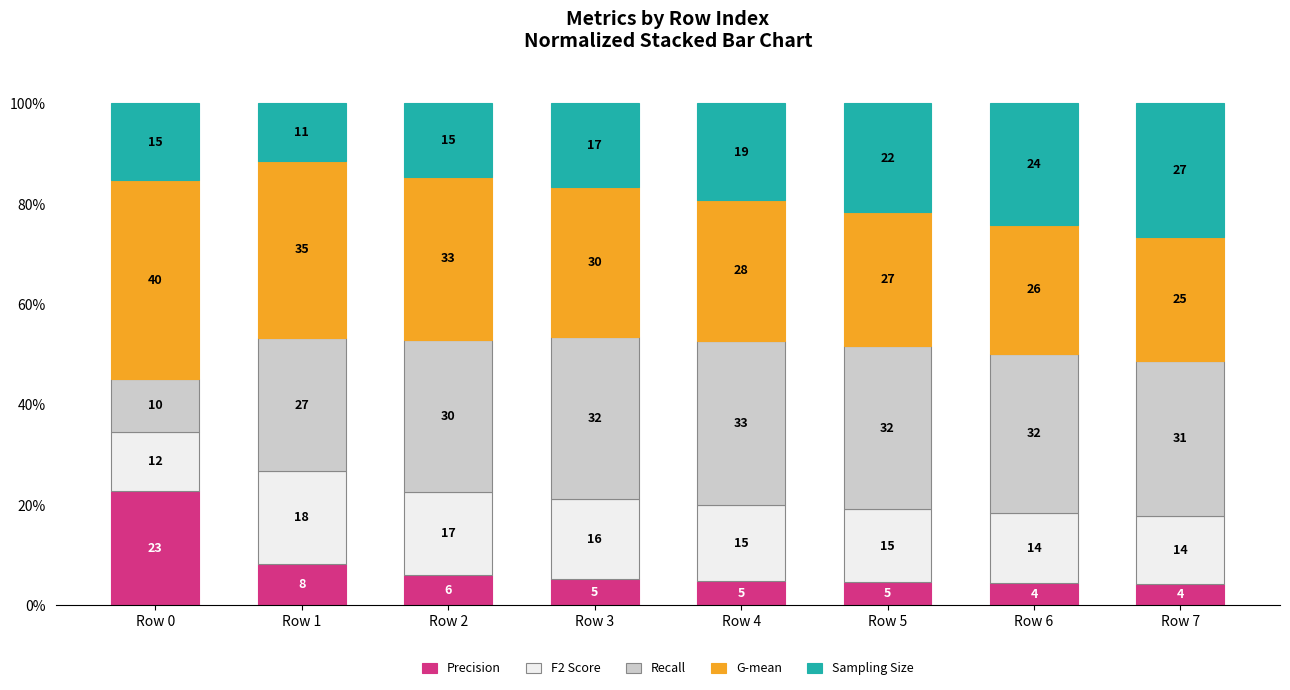

True or false: G-mean has a value of 0.2 at Row 7.

False